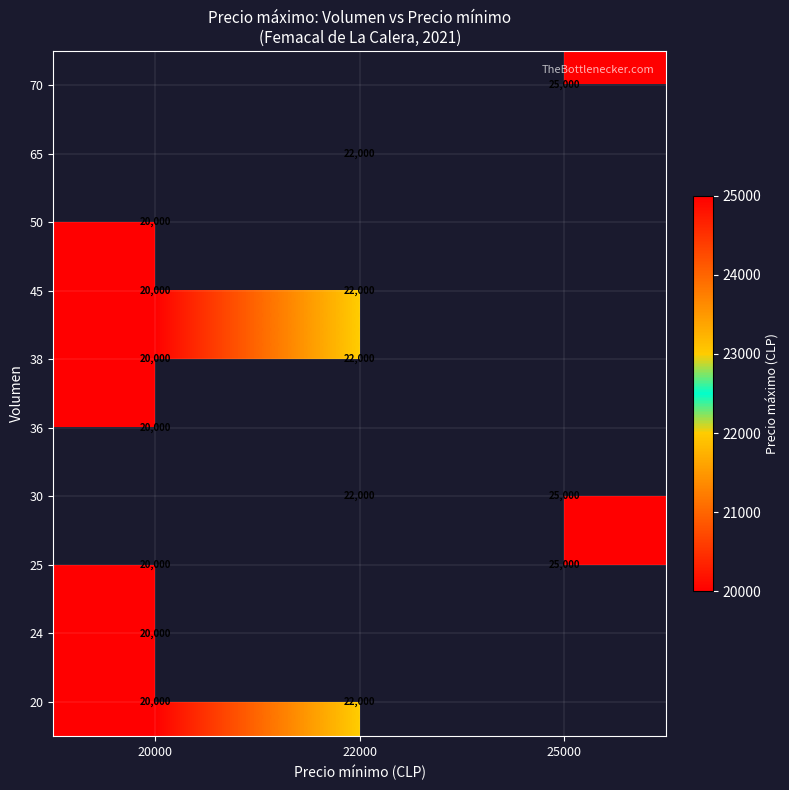

Is the value of 38 at 20000 greater than the value of 30 at 22000?

No